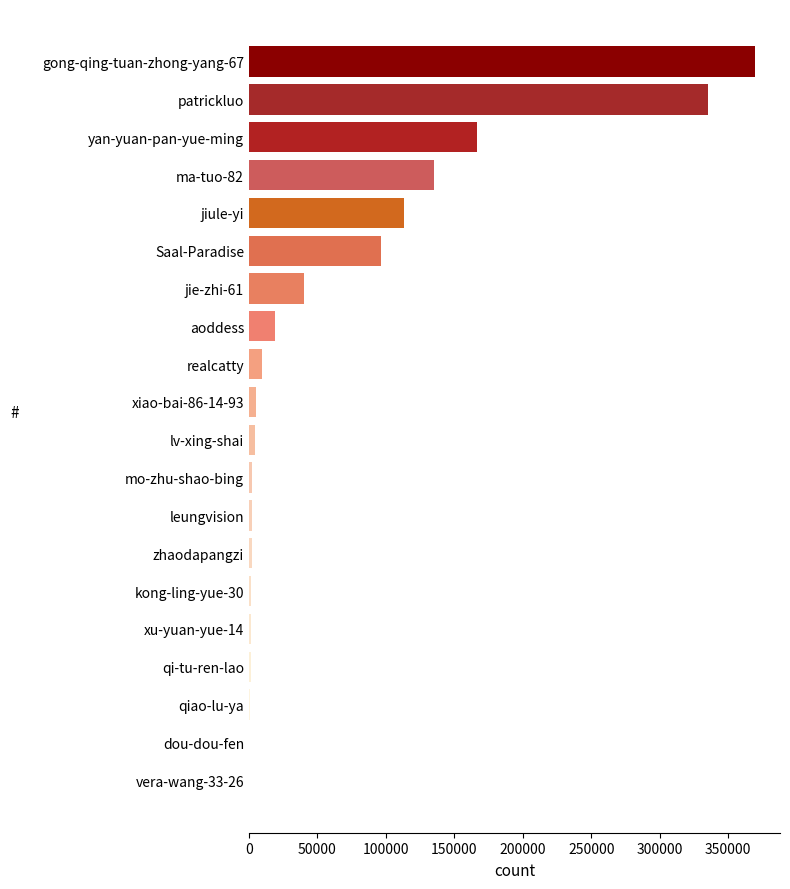

What is the sum of all values?

1307527